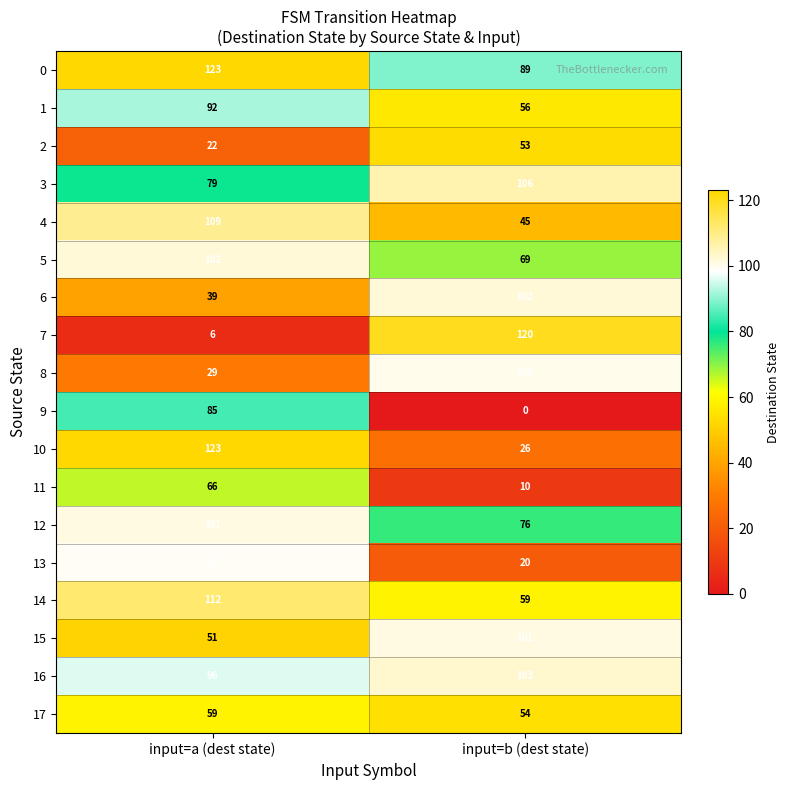

The value of 6 at input=b (dest state) is 161. True or false?

False